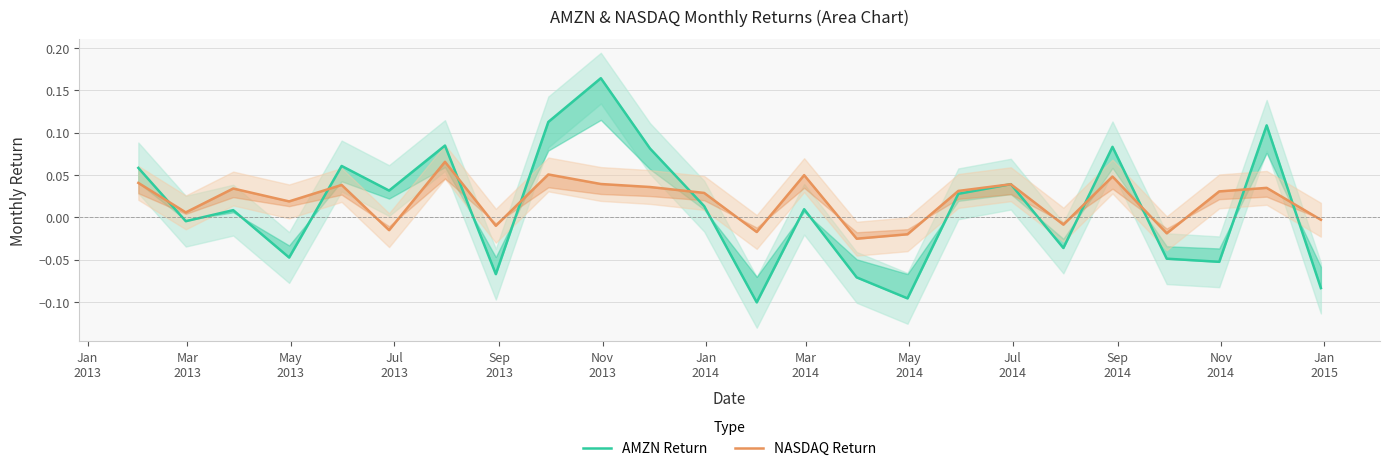

Is the value of AMZN Return at Mar
2013 greater than the value of NASDAQ Return at 14?

Yes